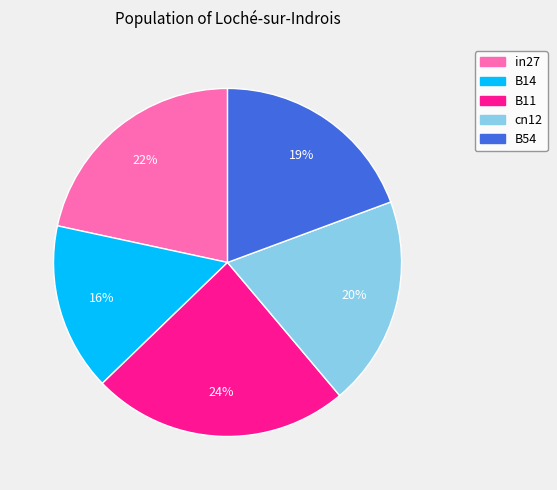

To the nearest percent, what is the combined percentage of B14 and B11?

40%